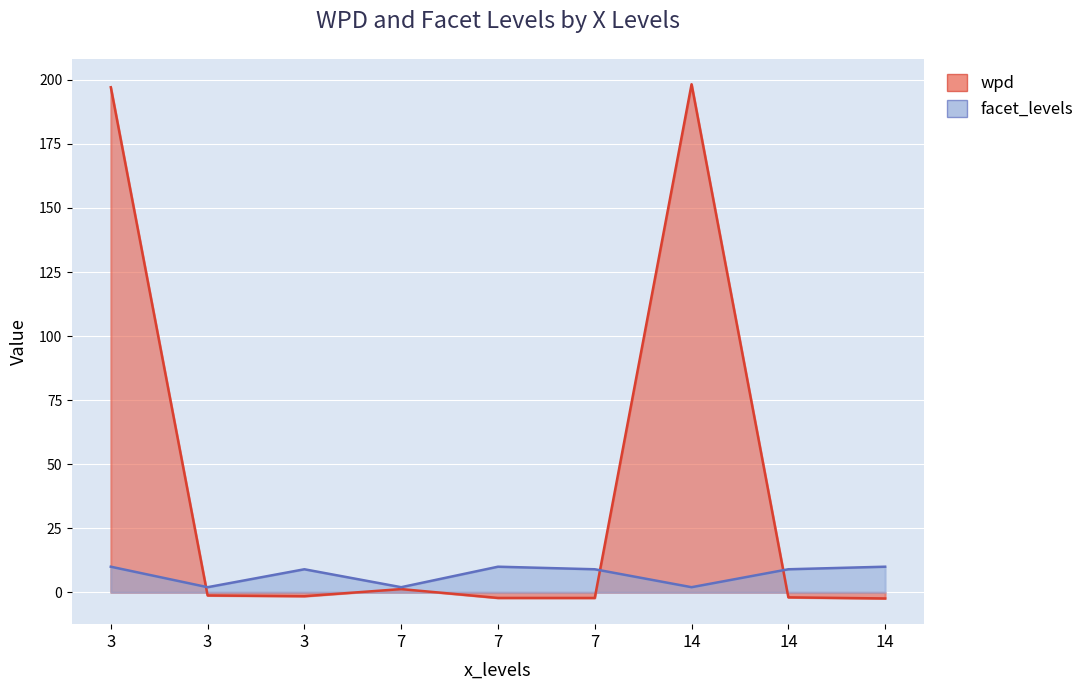

At 7, list the series in order from largest to smallest.

facet_levels, wpd